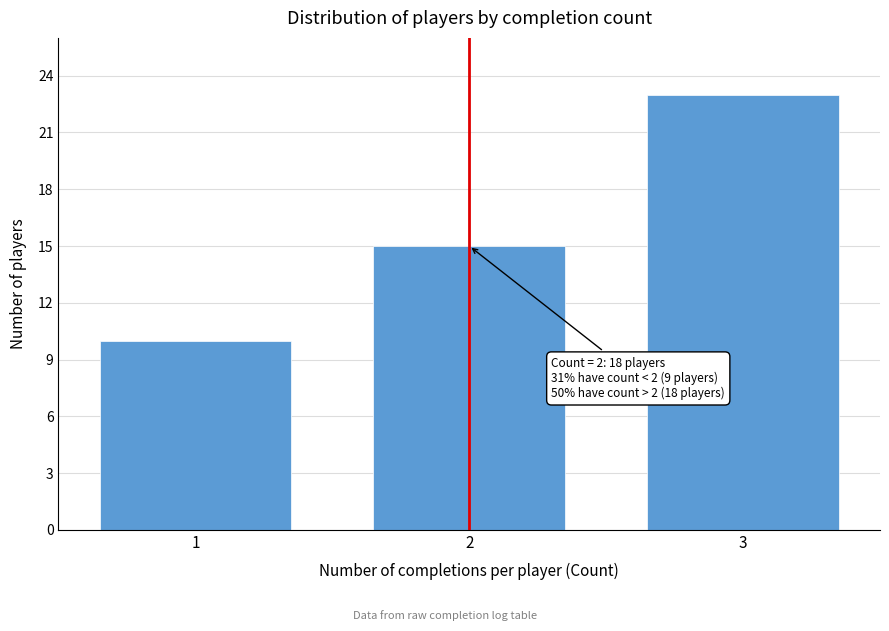

Reading left to right, extract all data points from this chart.

10	15	23